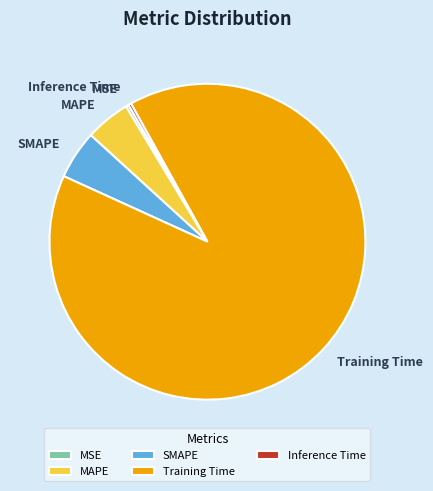

The SMAPE slice represents 5% of the pie. True or false?

True